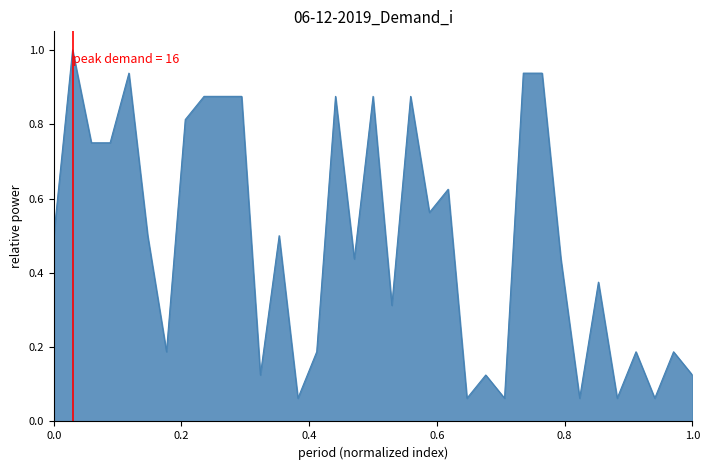

What is the maximum value shown in the chart?

1.0